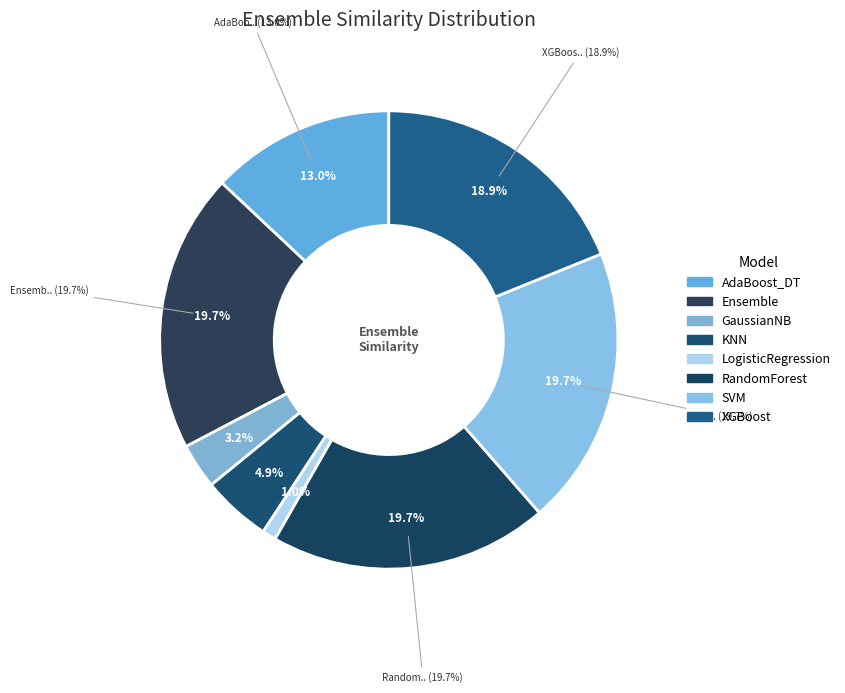

What portion of the pie excludes AdaBoost_DT?

87.0%